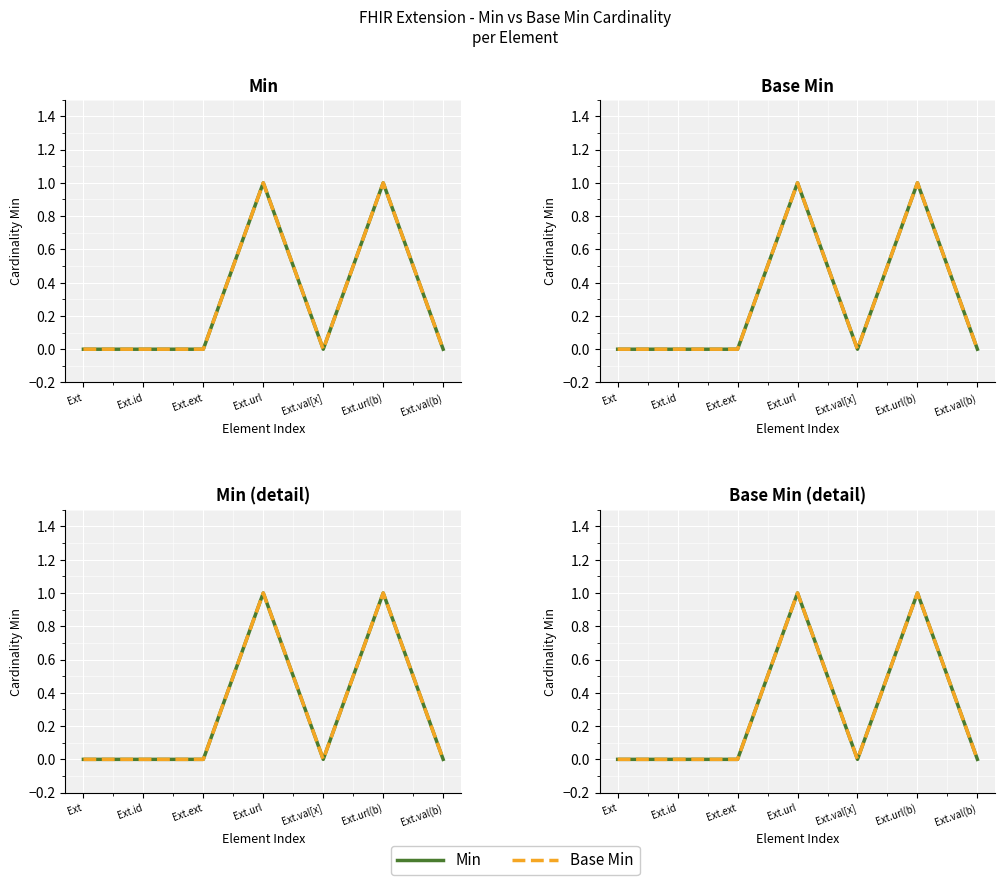

At which label is Min closest to 0?

Ext